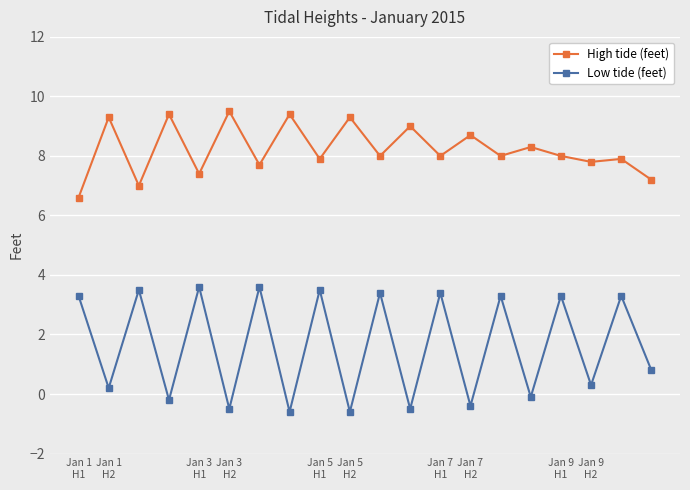

True or false: High tide (feet) and Low tide (feet) cross at least once.

False